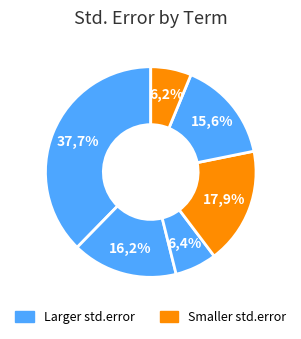

Does any single category account for the majority?

No